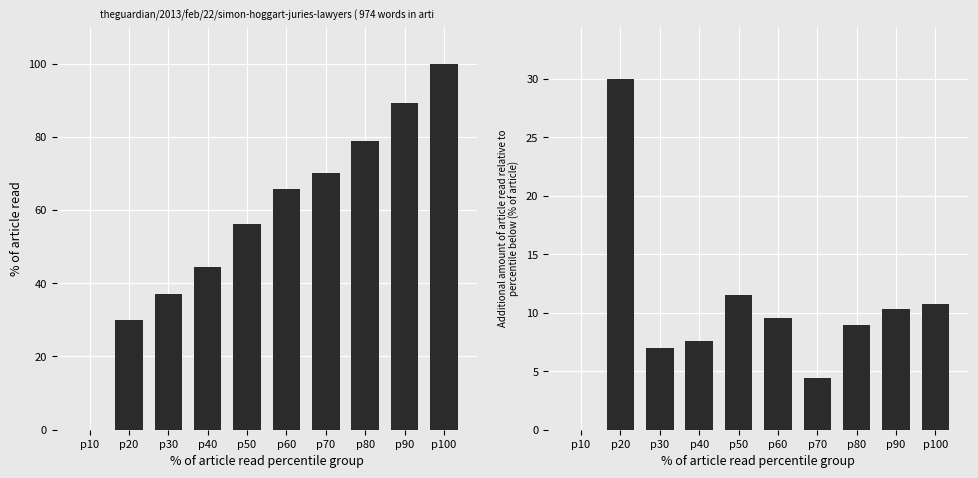

What is the difference between the % of article read values at p50 and p70?

13.9